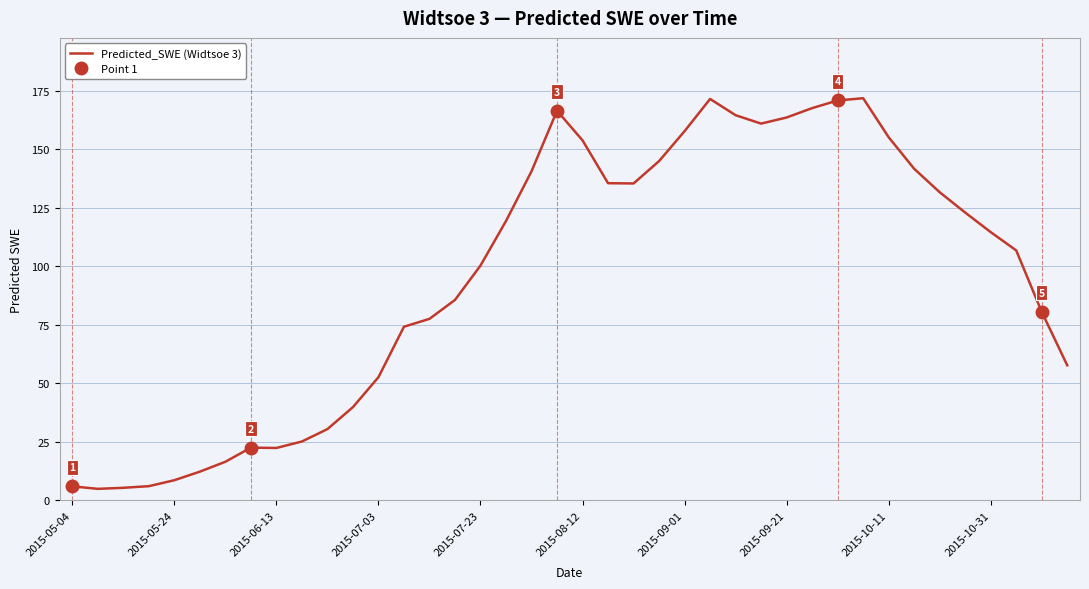

The Predicted_SWE (Widtsoe 3) series shows 6.0 at 2015-05-04. True or false?

True